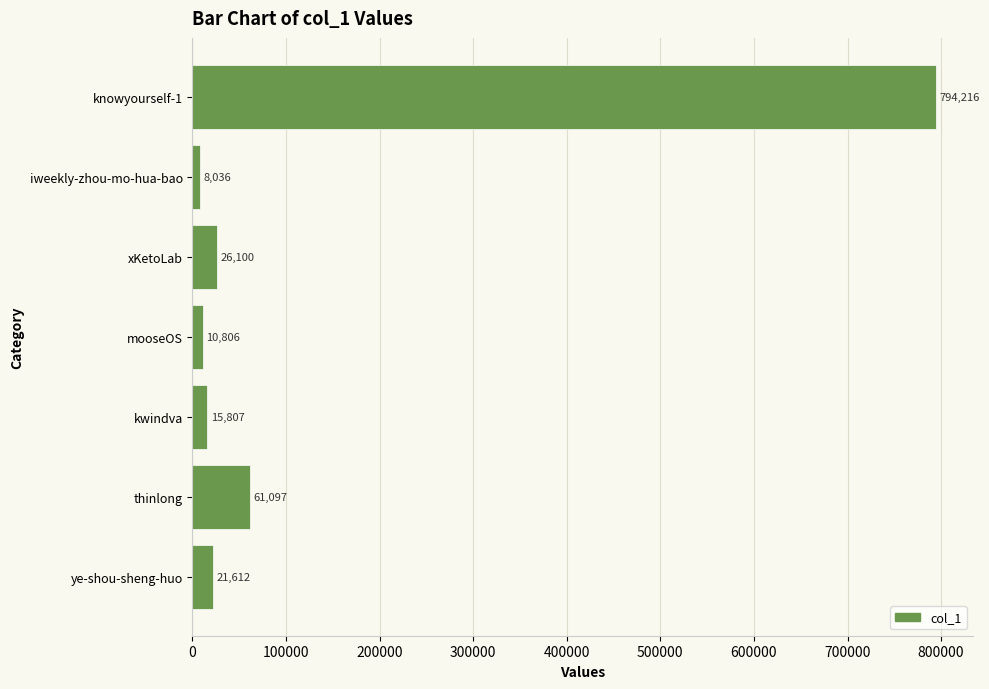

Which category has the highest value across all series?

knowyourself-1